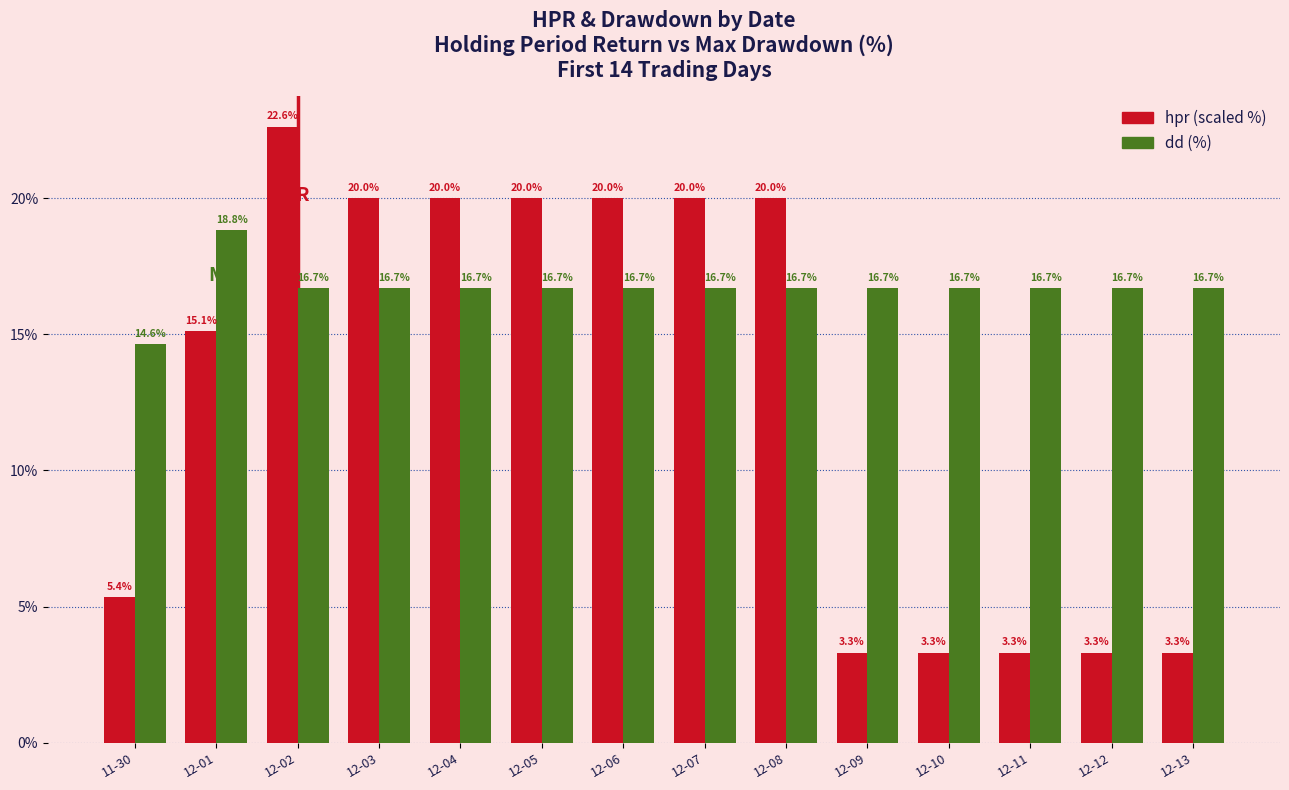

How many series are shown in this chart?

2